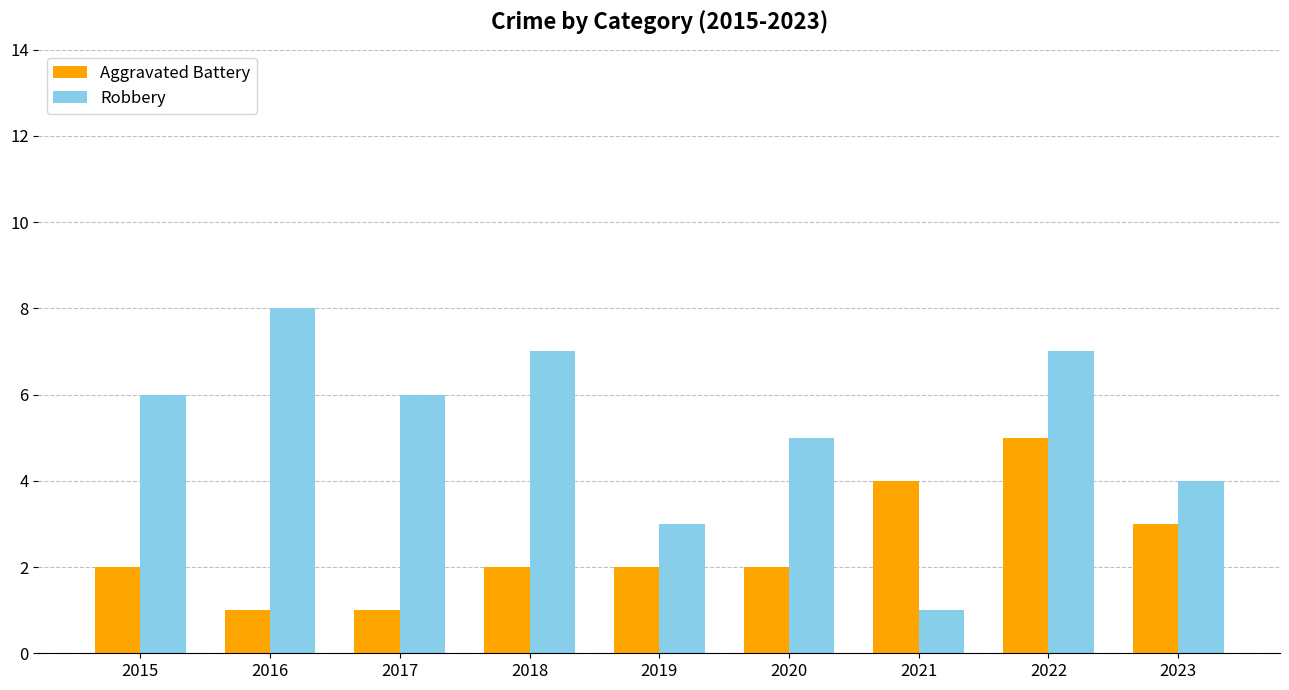

What is the difference between the maximum and minimum values in the Robbery series?

7